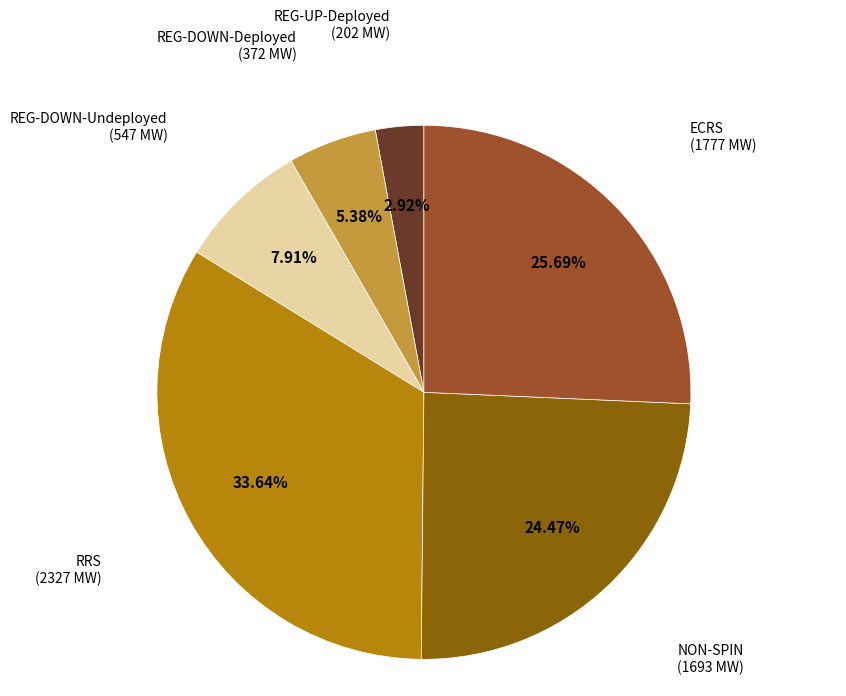

How many slices are in this pie chart?

6